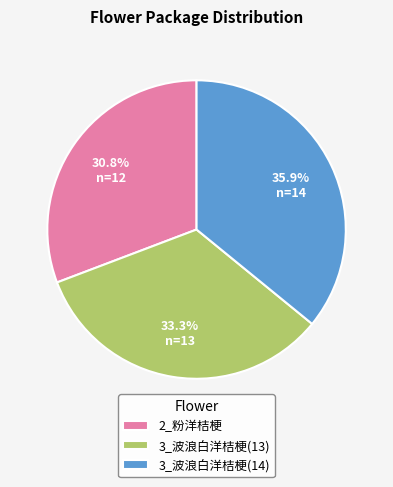

What percentage is the 3_波浪白洋桔梗(13) slice, to the nearest percent?

33%